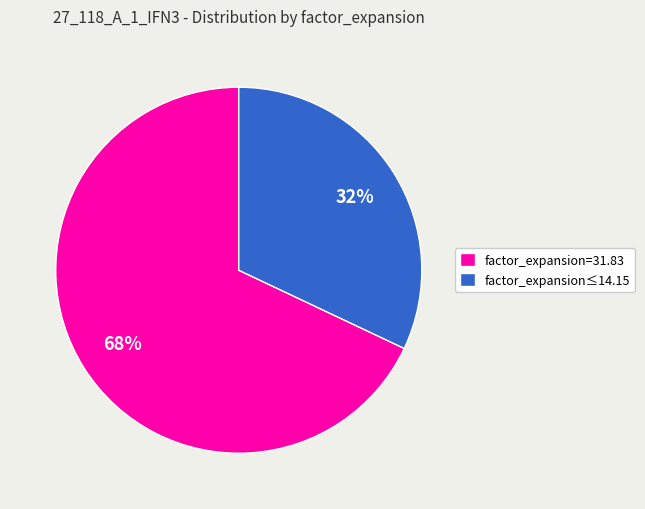

Combined, do factor_expansion=31.83 and factor_expansion≤14.15 account for over 50%?

Yes